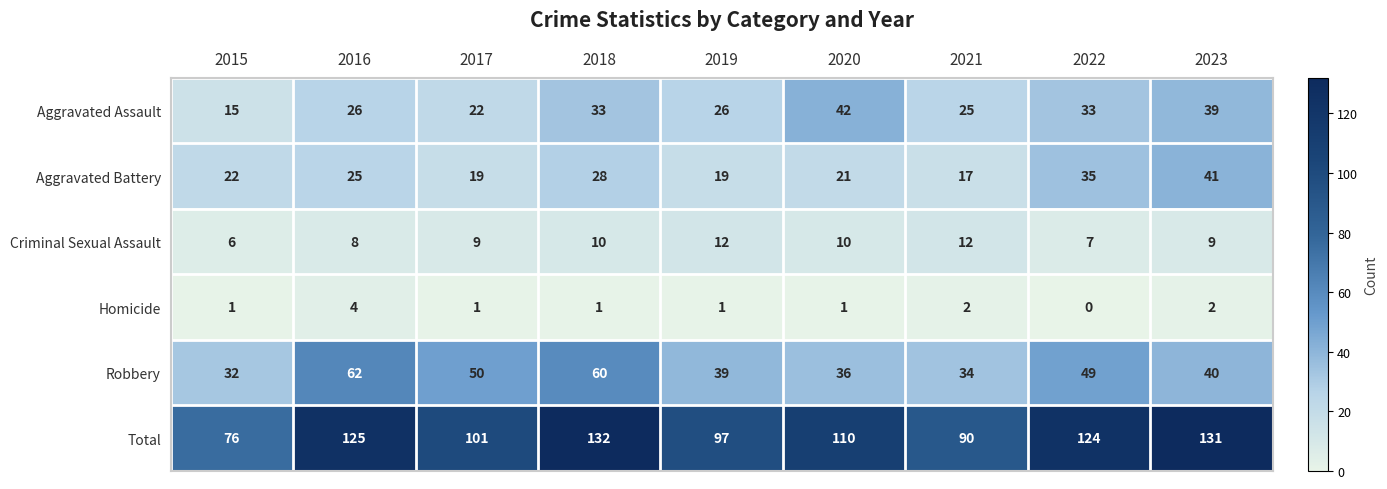

Rank the series by their maximum value, from highest to lowest.

Total, Robbery, Aggravated Assault, Aggravated Battery, Criminal Sexual Assault, Homicide